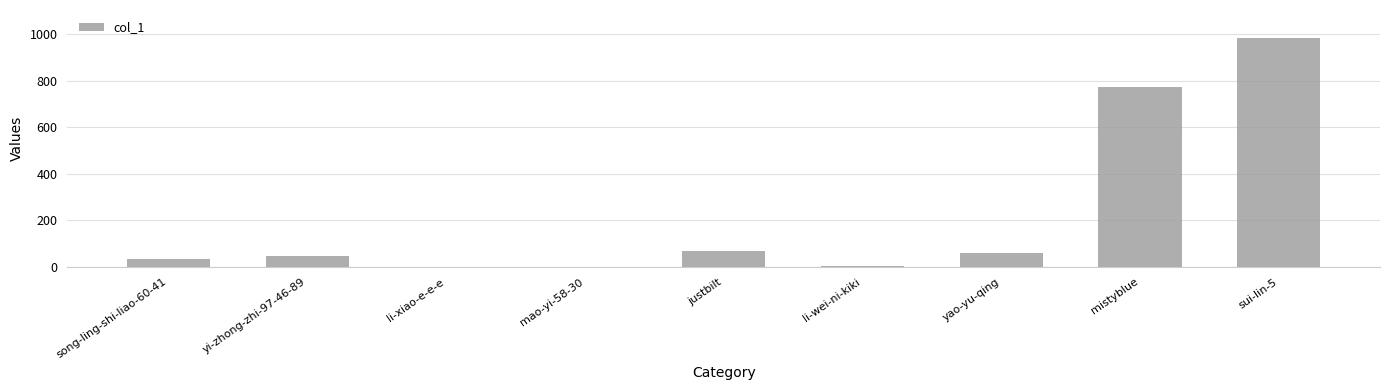

True or false: the data shows 771 at mistyblue.

True